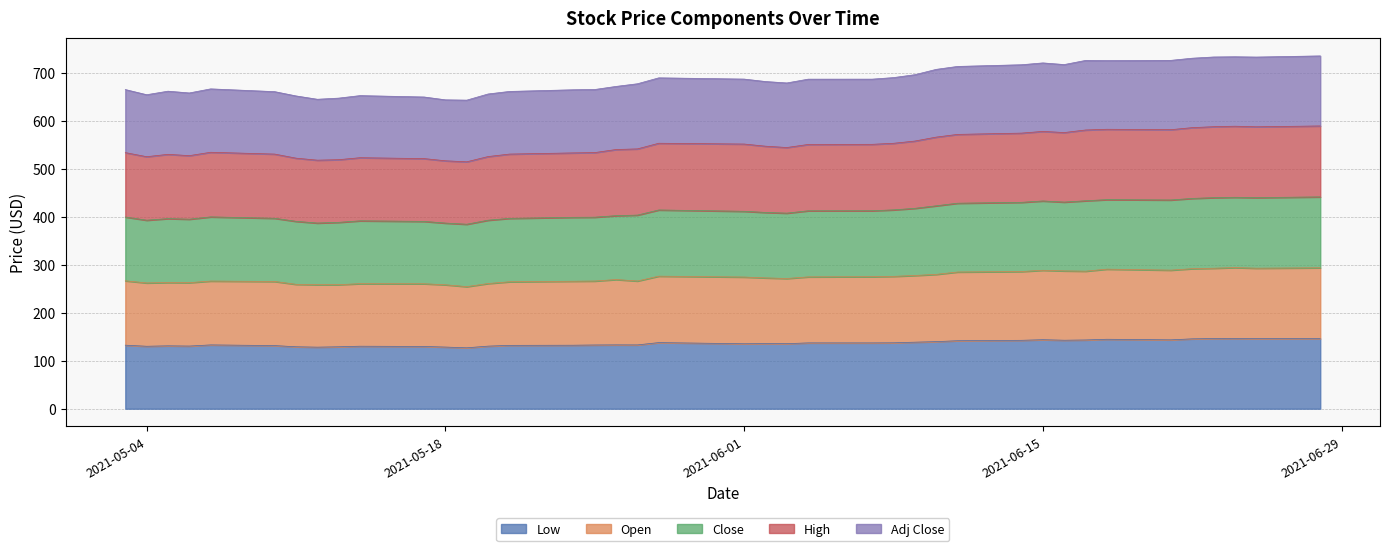

True or false: Adj Close and Close cross at least once.

False